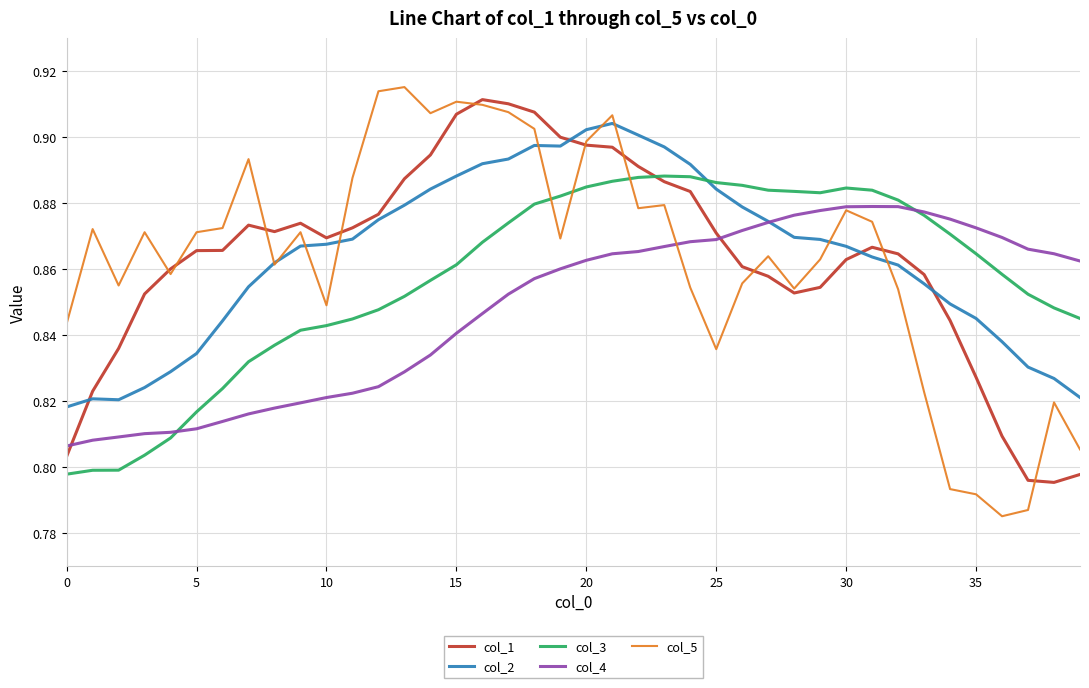

After their last crossing, which series has the higher values: col_5 or col_3?

col_3